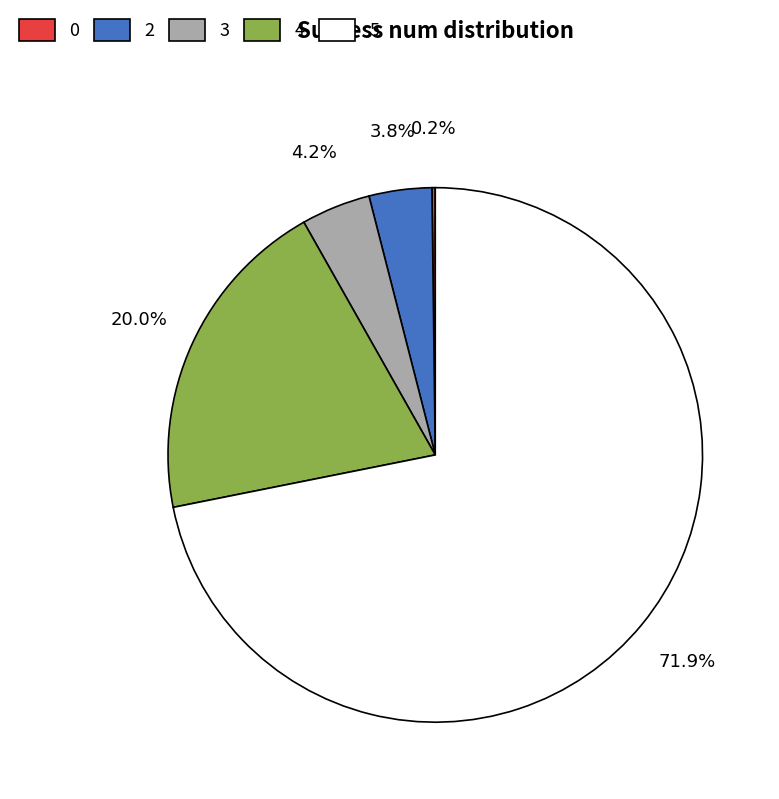

Which category has the biggest portion of the pie?

5